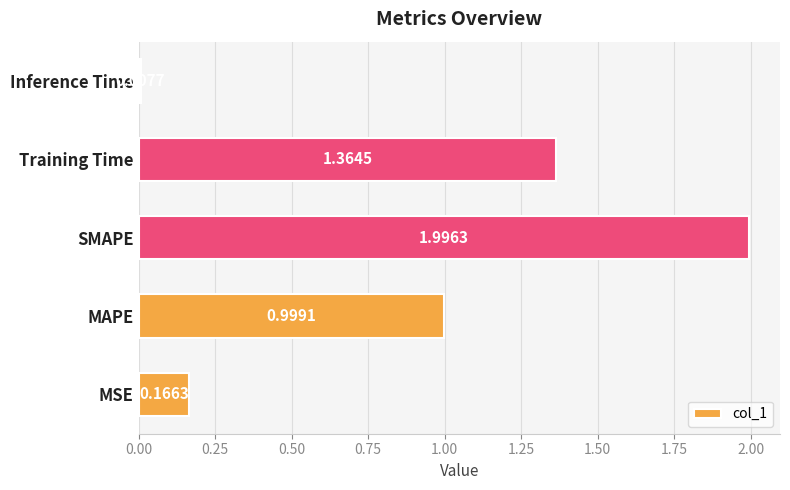

Rank the categories by value from lowest to highest.

Inference Time, MSE, MAPE, Training Time, SMAPE